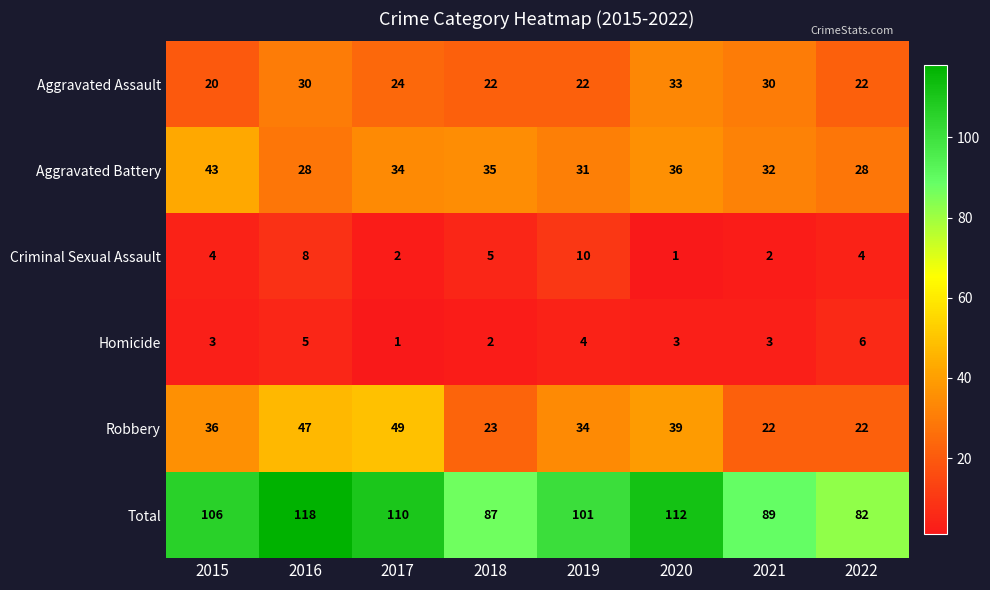

What is the lowest value of the Robbery series?

22